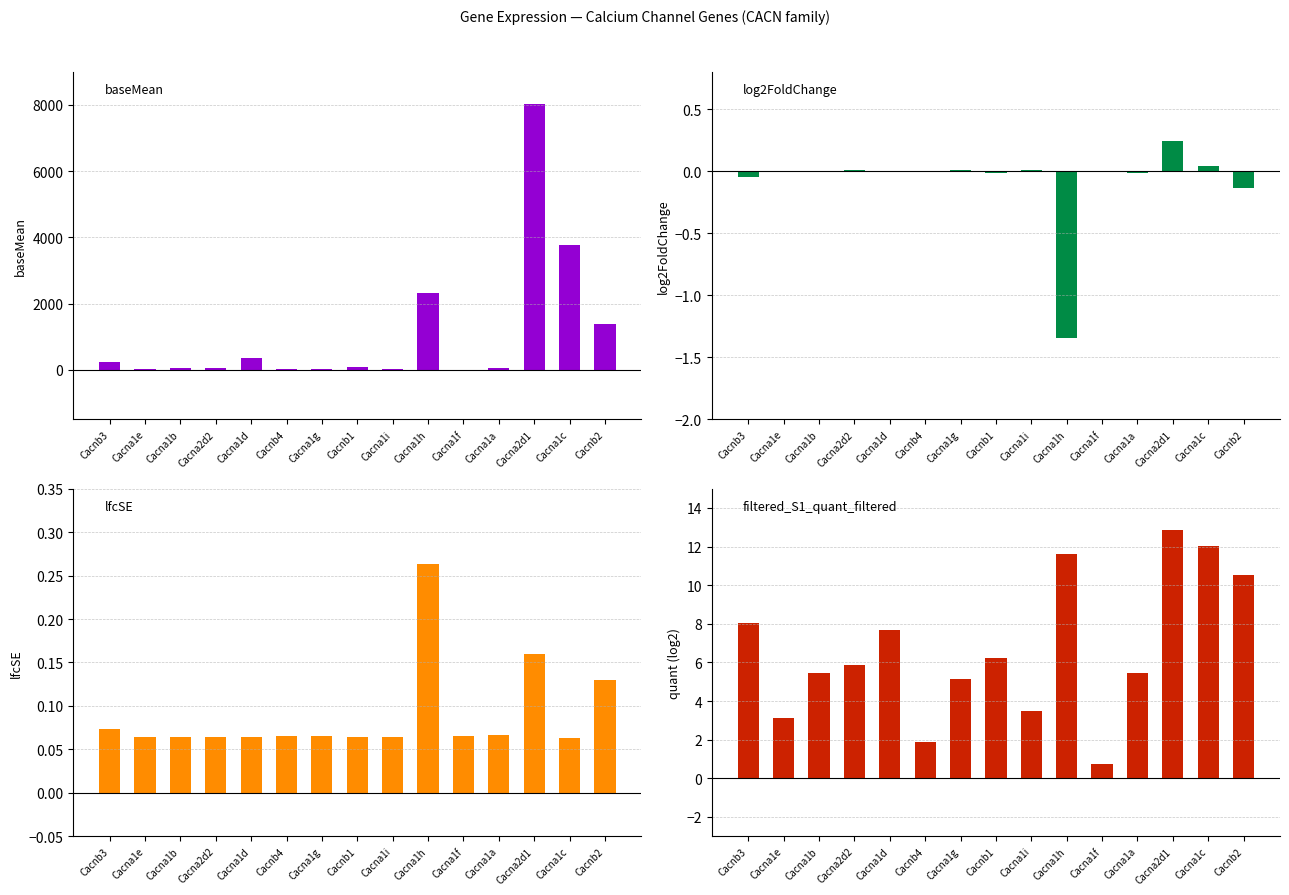

What is the label of the 1st bar from the right?

Cacnb2